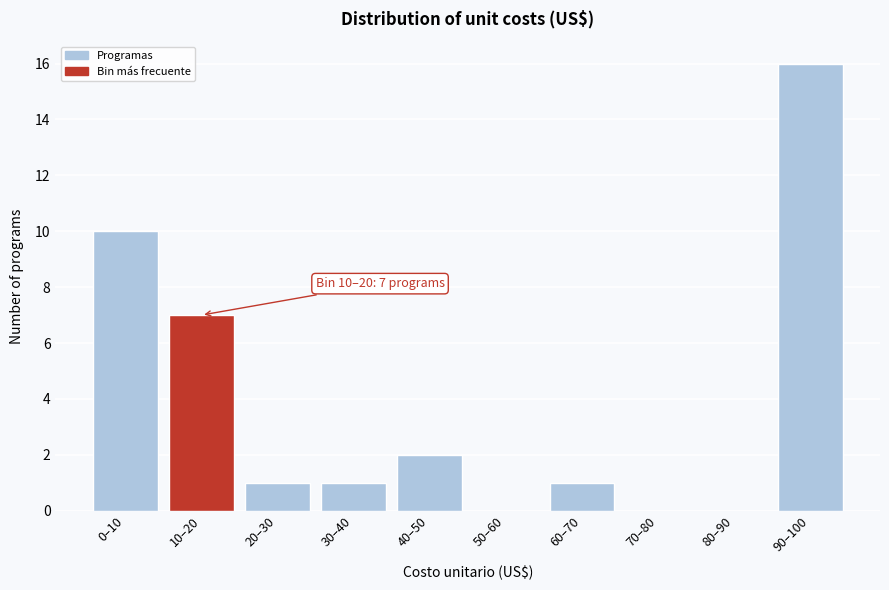

Reading left to right, extract all data points from this chart.

0–10=10	10–20=7	20–30=1	30–40=1	40–50=2	50–60=0	60–70=1	70–80=0	80–90=0	90–100=16